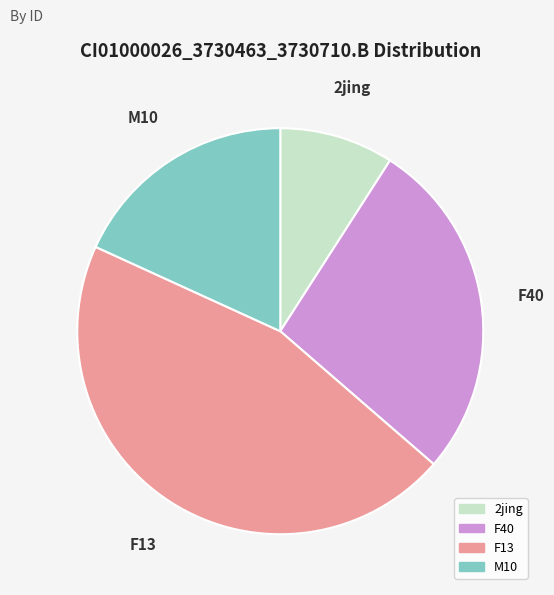

Rank the categories by value from lowest to highest.

2jing, M10, F40, F13